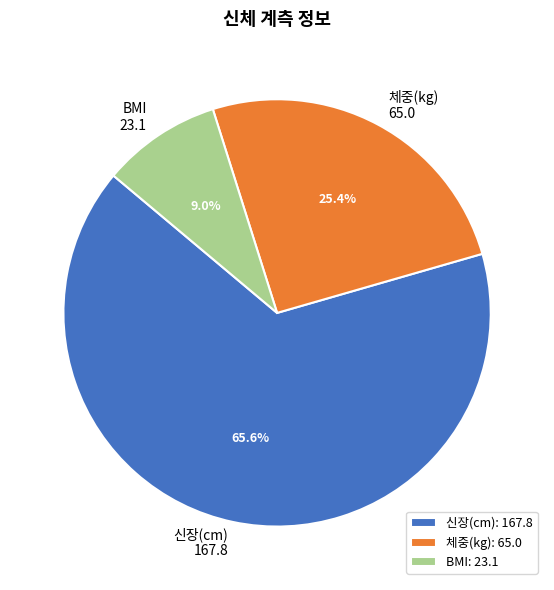

What is the total percentage of 체중(kg) 65.0 and BMI 23.1?

34.4%